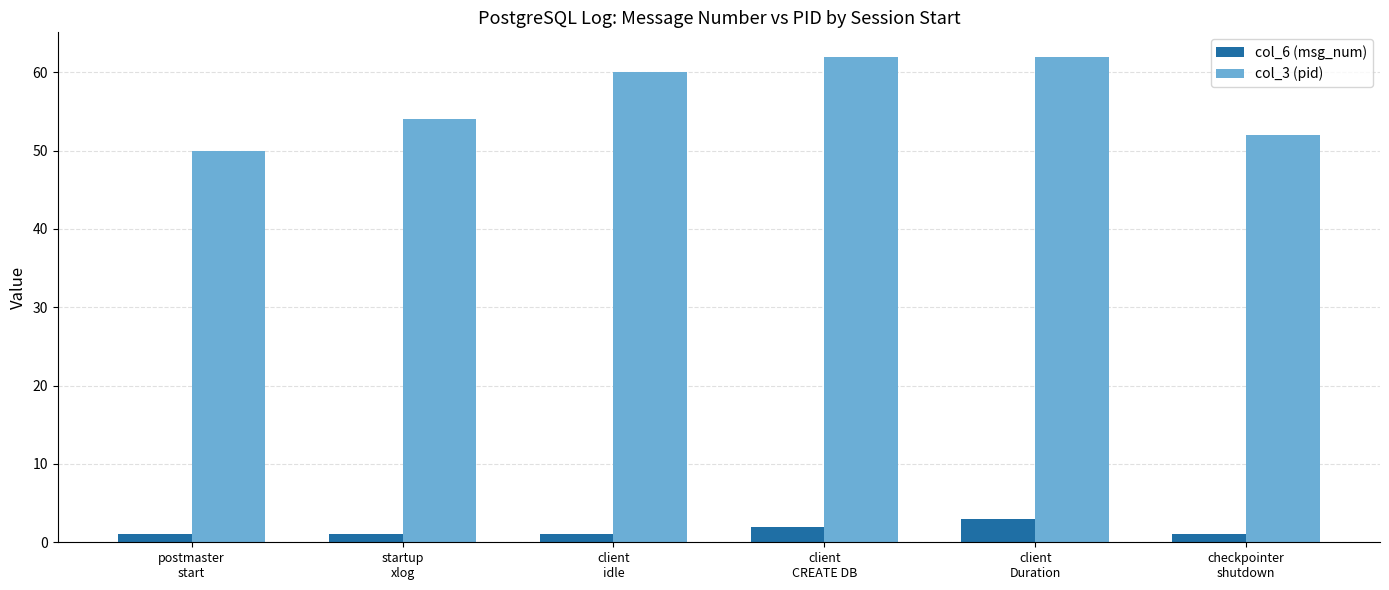

What is the difference between the maximum and second lowest values in the col_6 (msg_num) series?

2